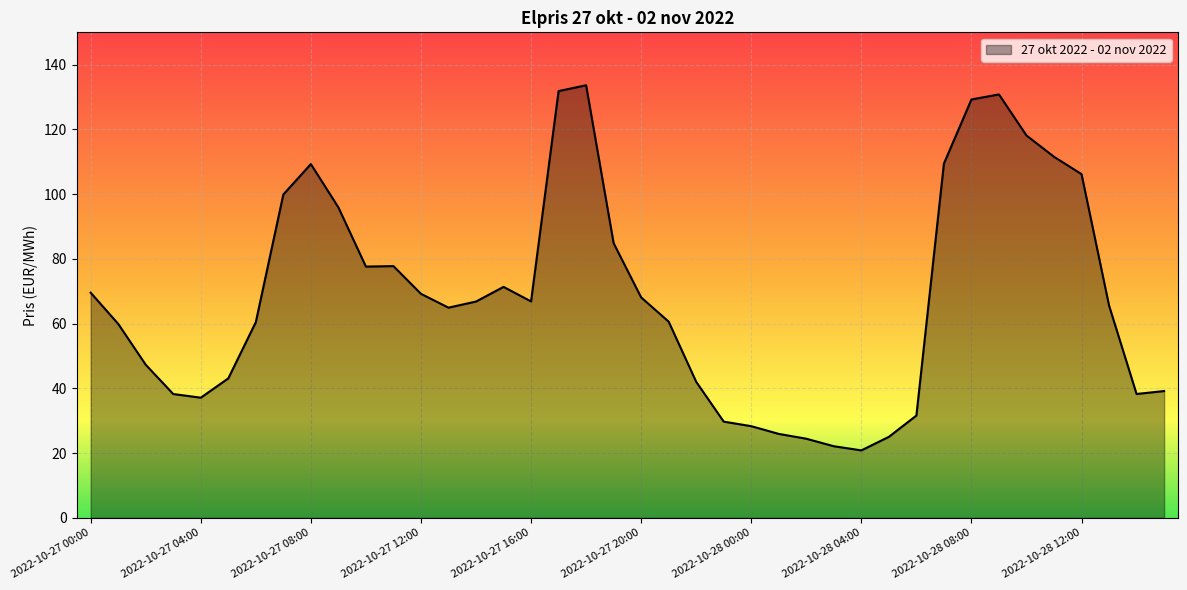

What is the maximum value shown in the chart?

133.7